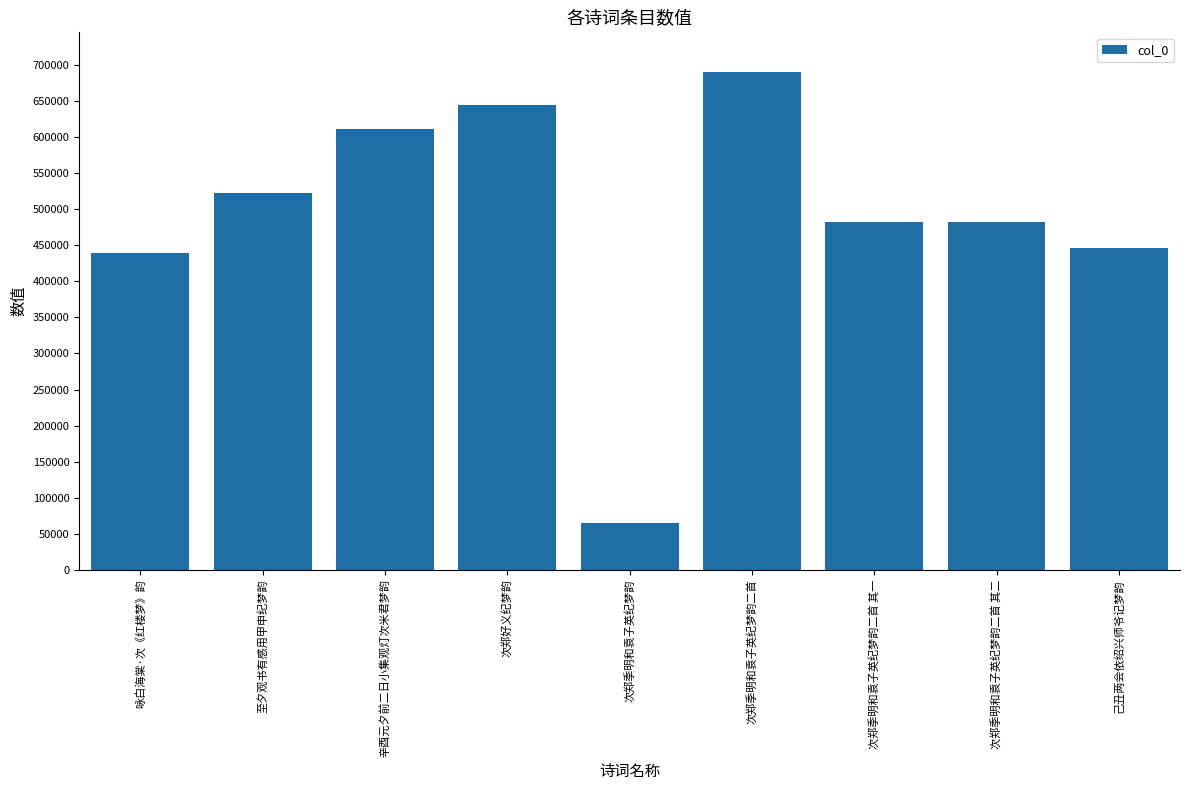

What is the approximate value at 己丑两会依绍兴师爷记梦韵?

446309